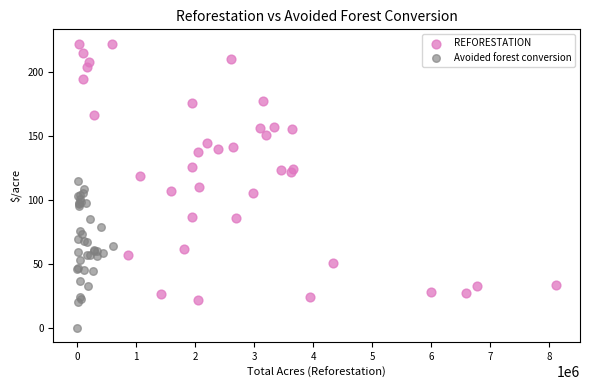

Which series contains the lowest Y value?

Avoided forest conversion